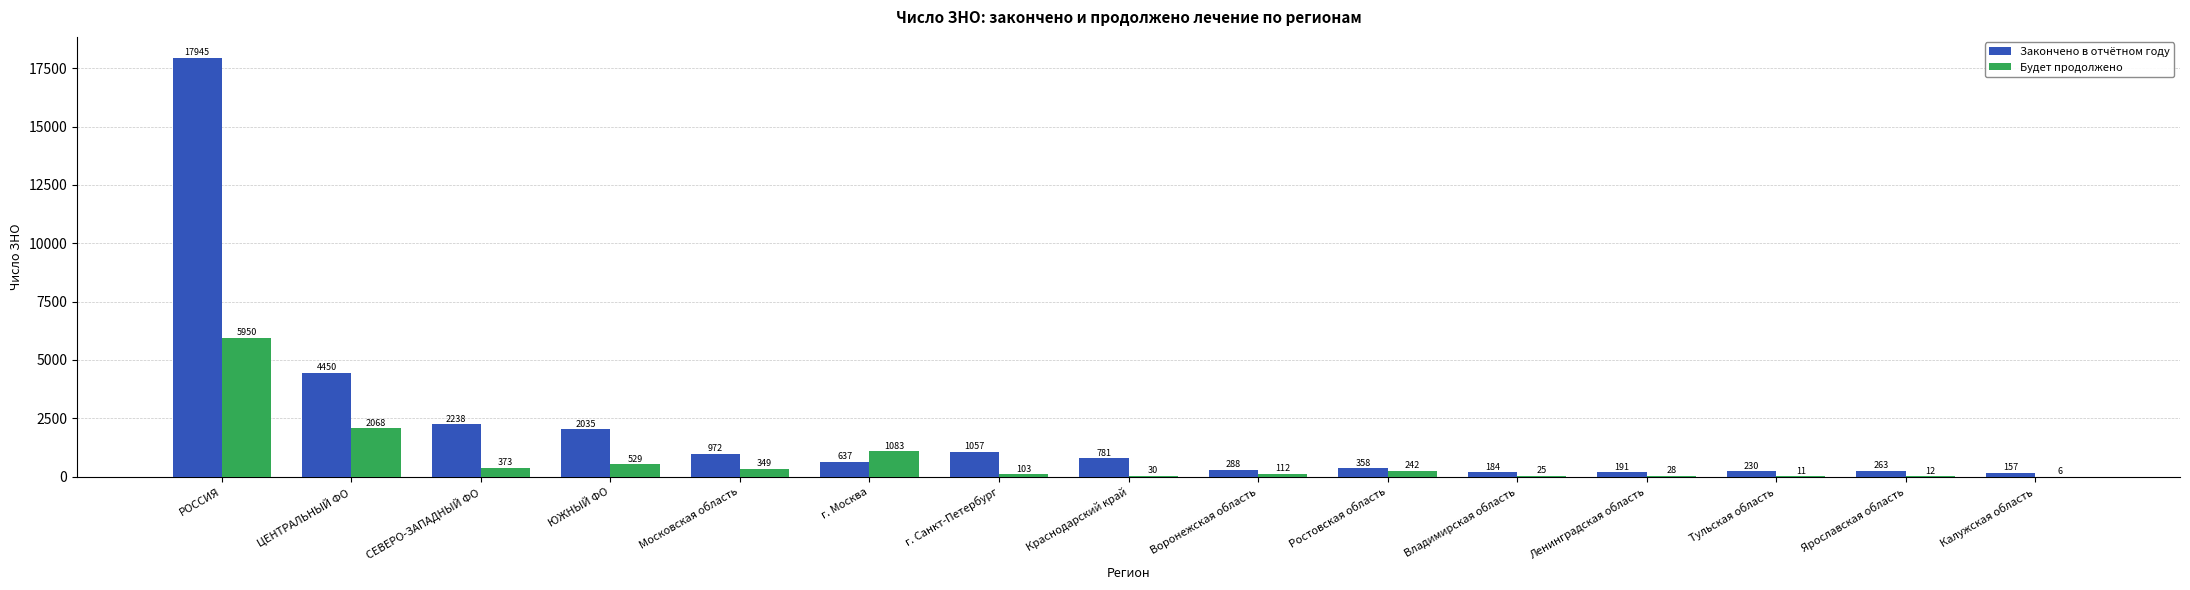

What is the sum of the Будет продолжено values at РОССИЯ and Тульская область?

5961